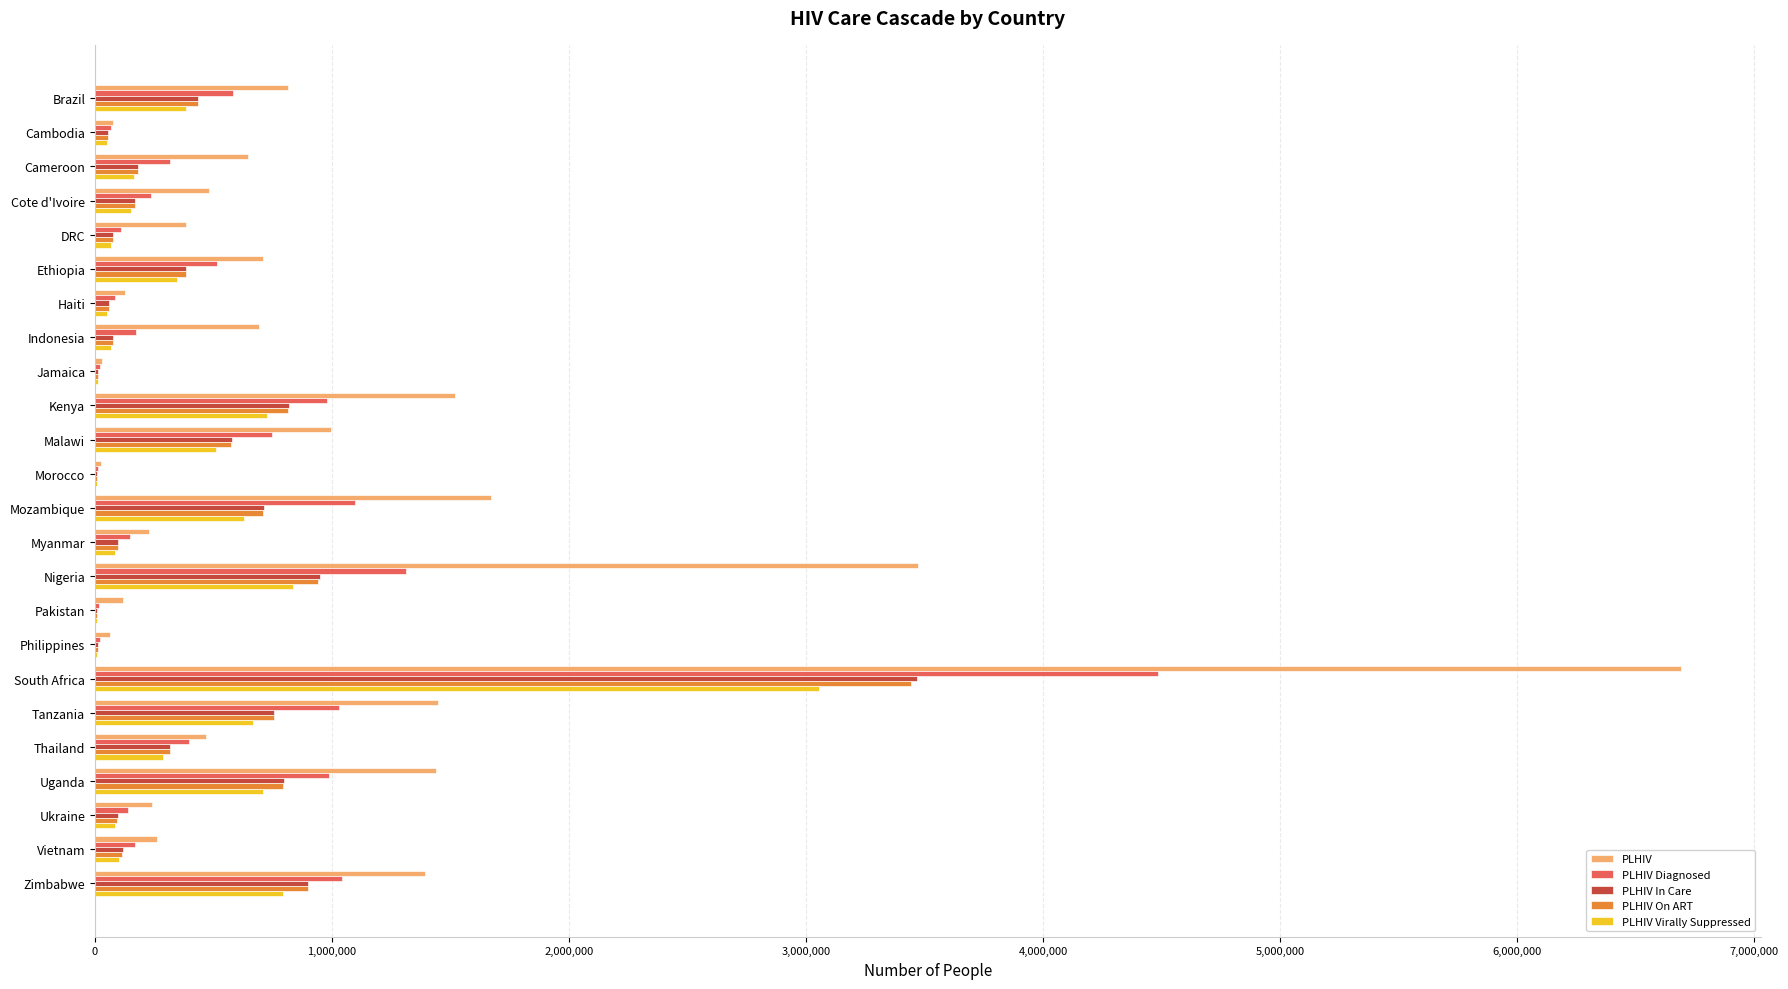

Is the value of PLHIV Virally Suppressed at Mozambique greater than the value of PLHIV Diagnosed at Mozambique?

No